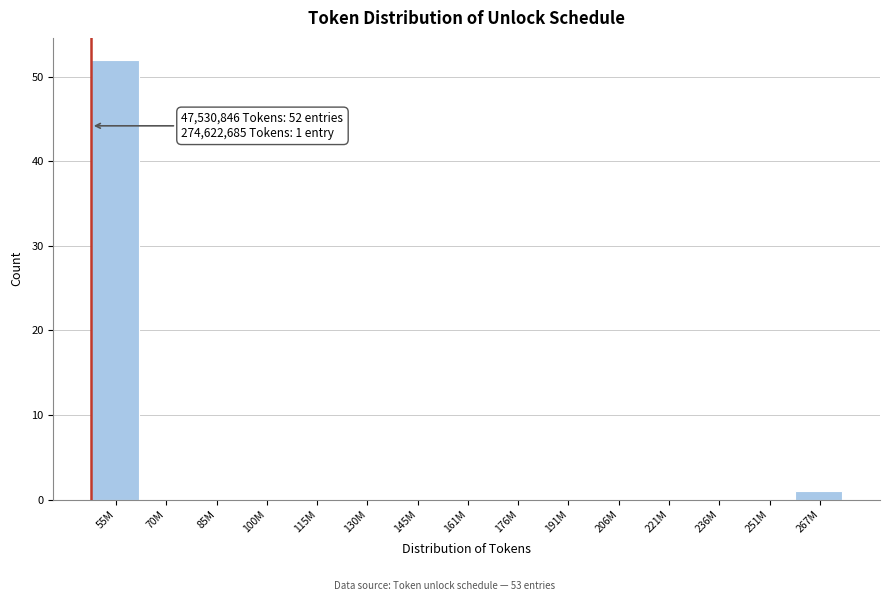

Reading left to right, list all the values displayed in this chart.

55M=52	70M=0	85M=0	100M=0	115M=0	130M=0	145M=0	161M=0	176M=0	191M=0	206M=0	221M=0	236M=0	251M=0	267M=1